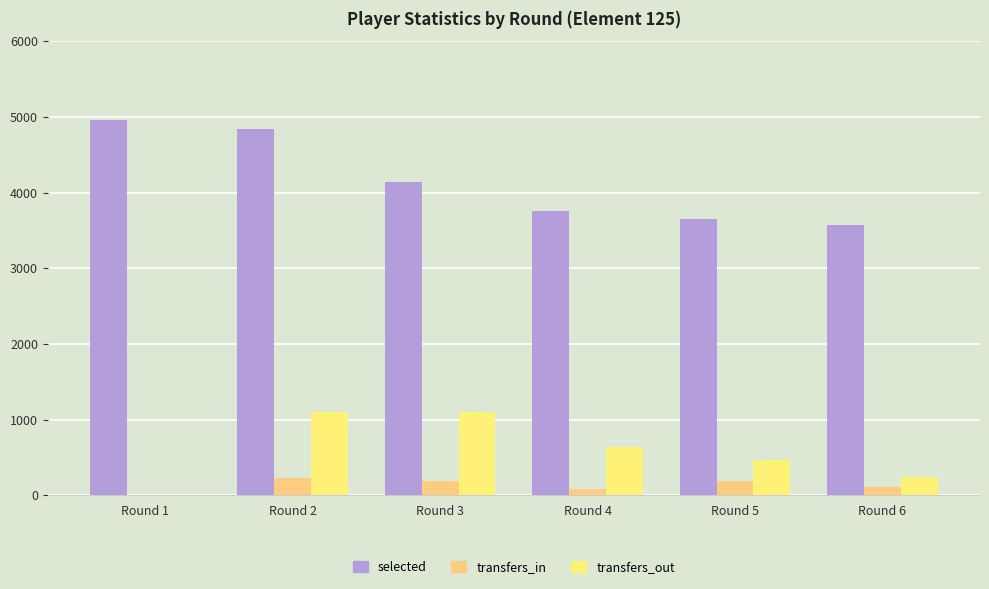

Reading left to right, what are all the values shown in this chart?

selected: 4956	4840	4141	3751	3653	3567
transfers_in: 0	224	186	81	184	103
transfers_out: 0	1104	1101	633	460	239